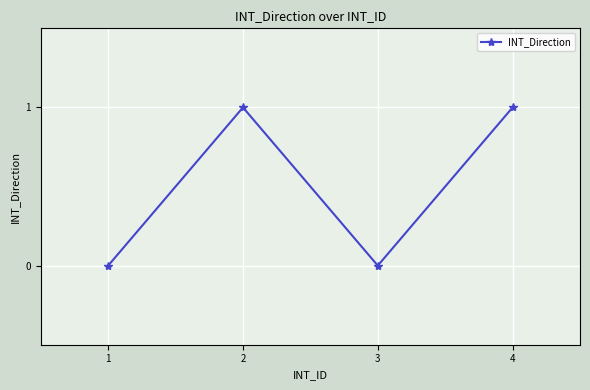

The value at 1 is 1. True or false?

False